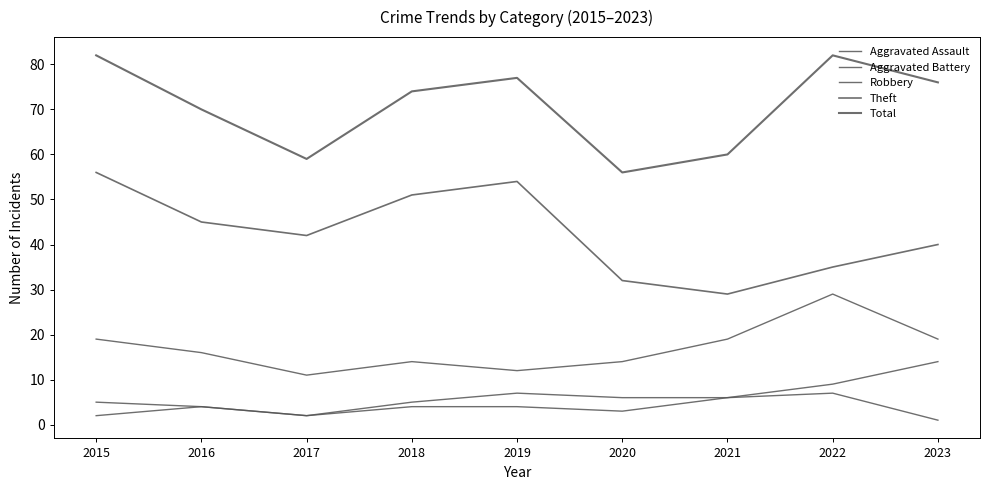

What is the total value across all series at 2015?

164